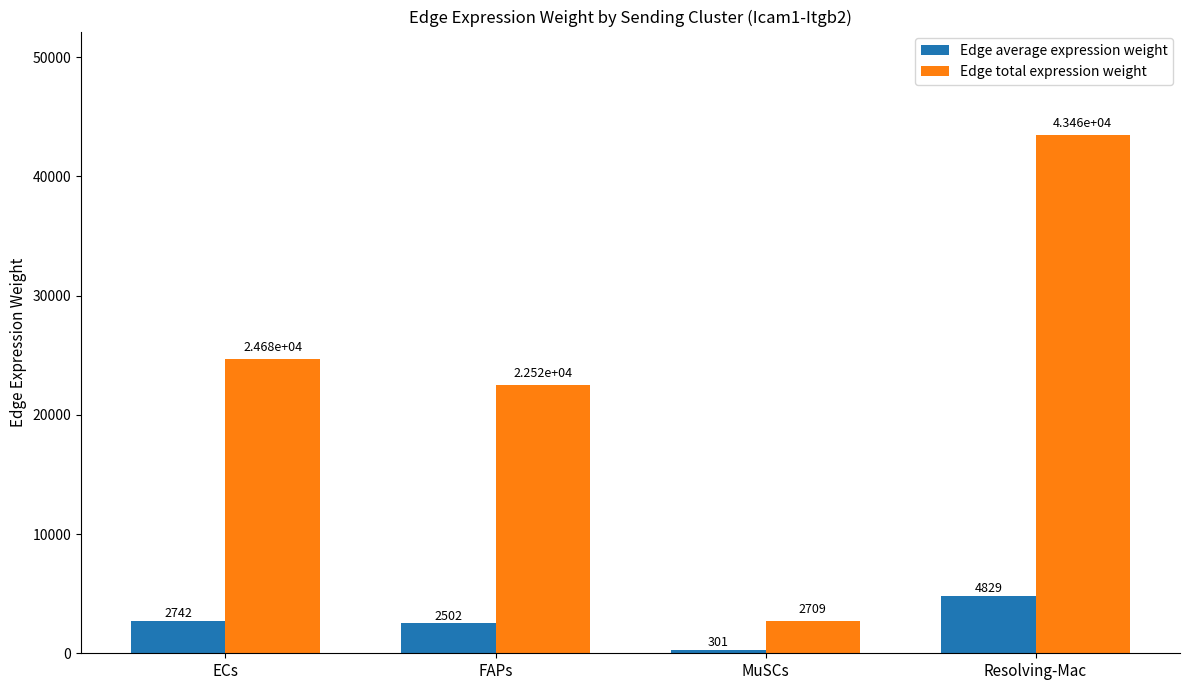

True or false: Edge average expression weight has a value of 4483.3 at ECs.

False